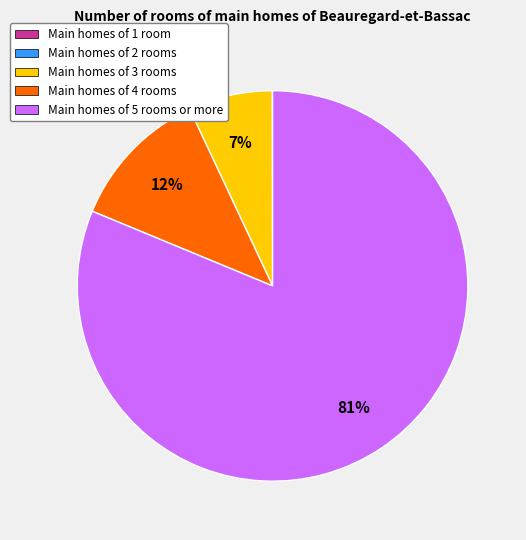

Which category accounts for the majority?

Main homes of 5 rooms or more